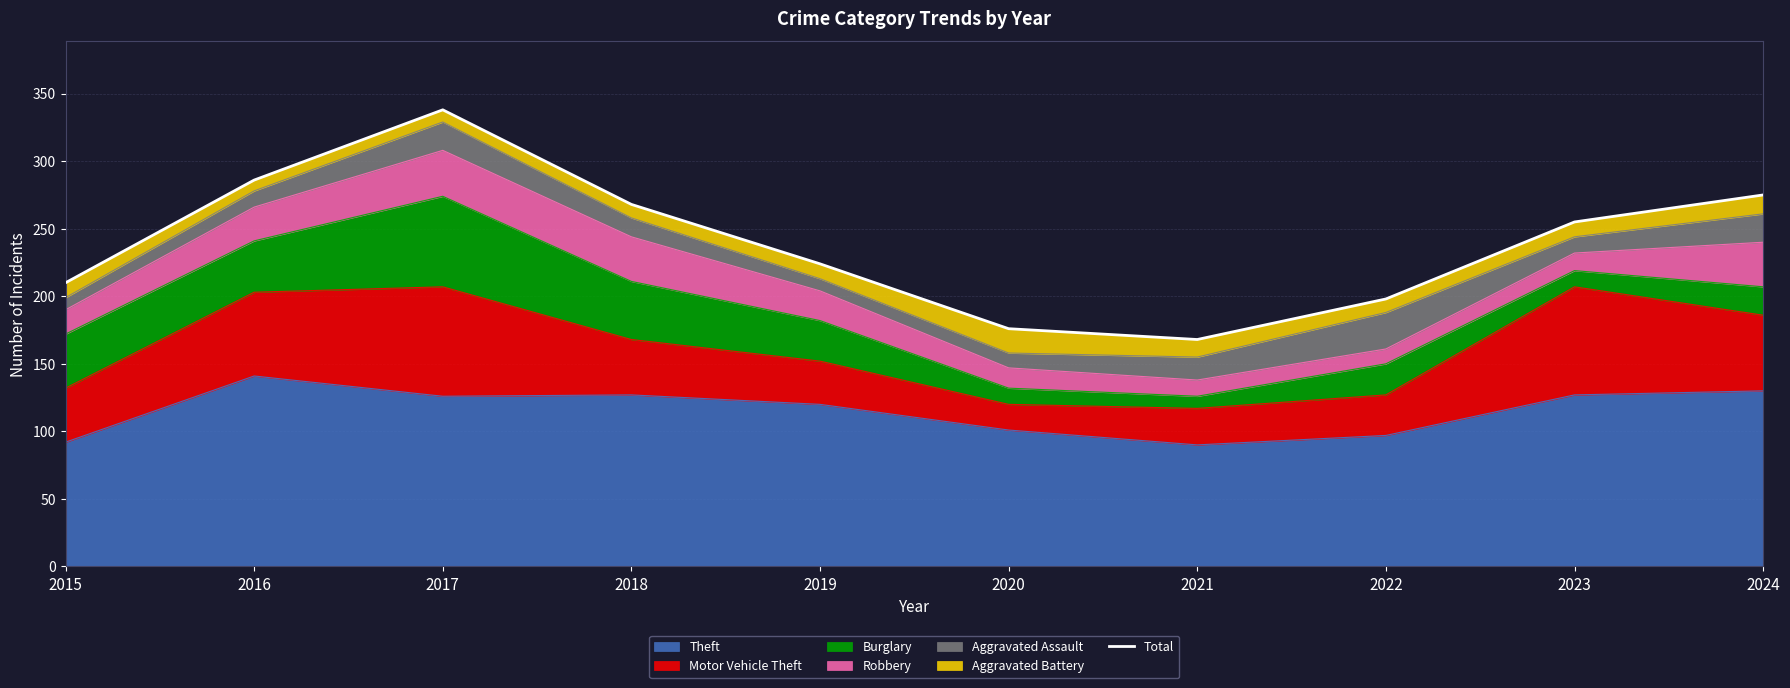

List the labels in order of value, smallest first.

2021, 2020, 2022, 2015, 2019, 2023, 2018, 2024, 2016, 2017